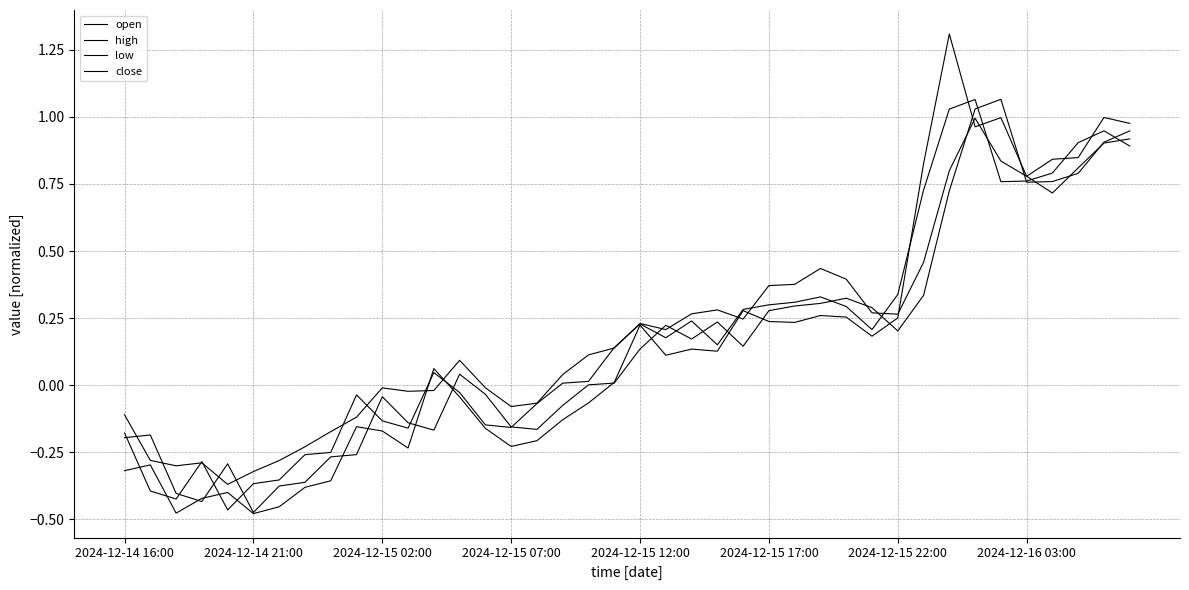

Where does the low series first go above 0?

13